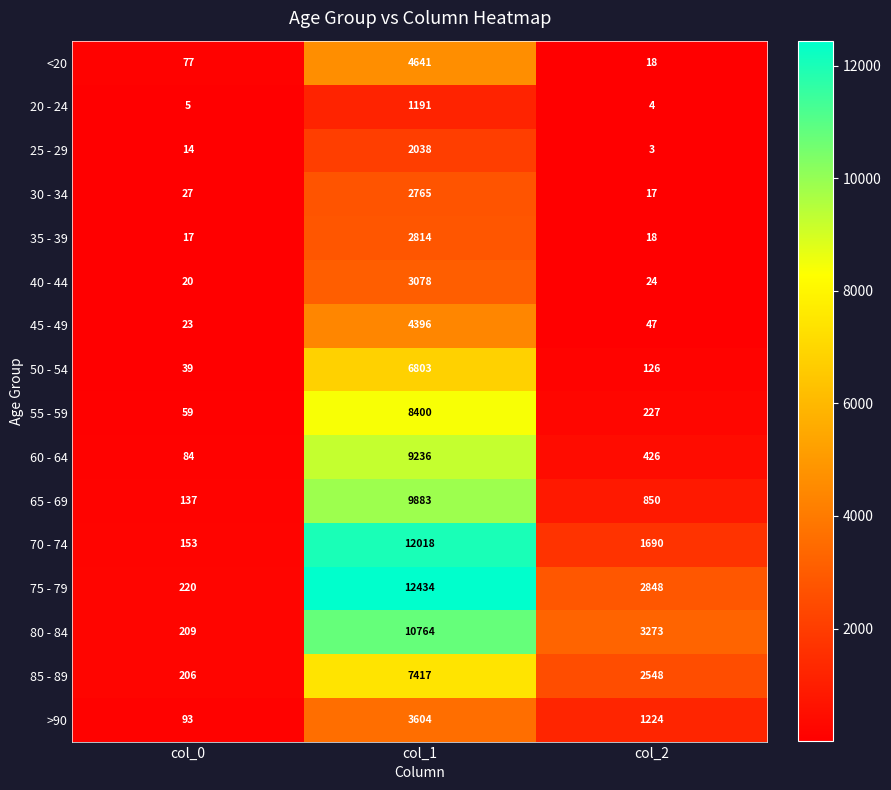

What is the difference between the maximum and second lowest values in the 75 - 79 series?

9586